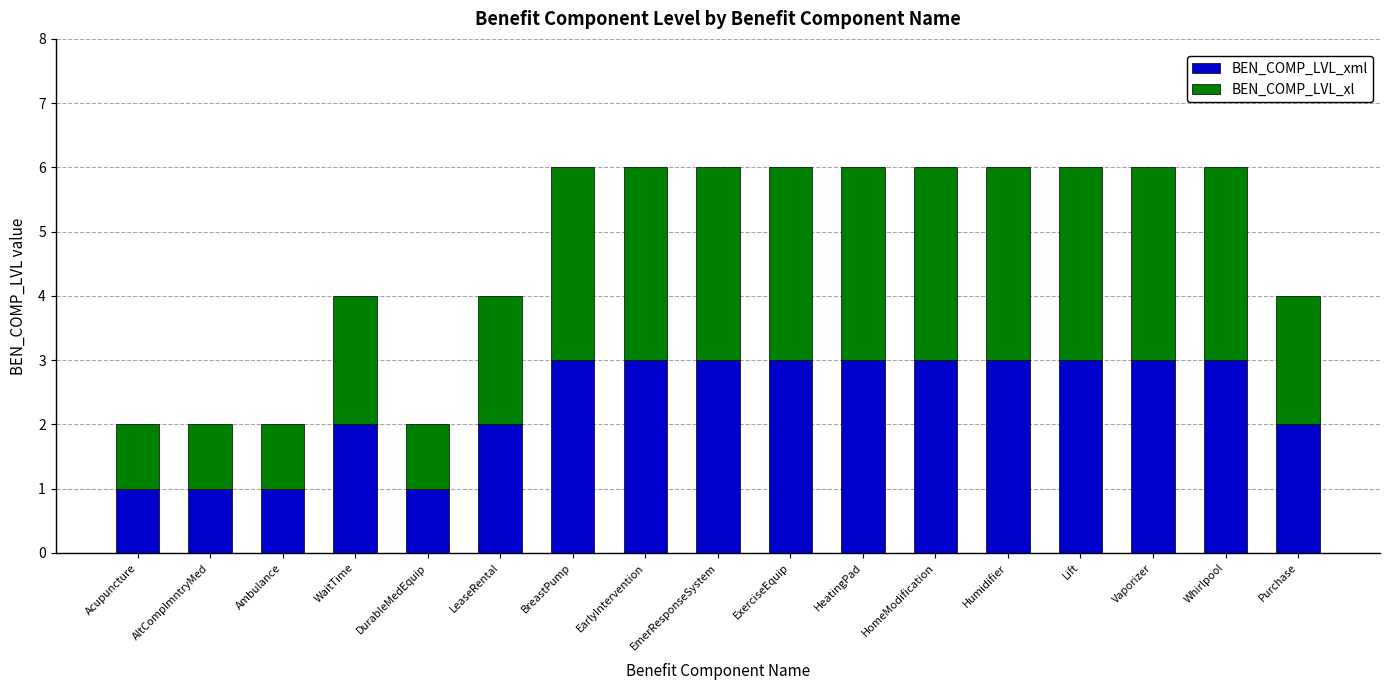

What is the total value across all series at HeatingPad?

6